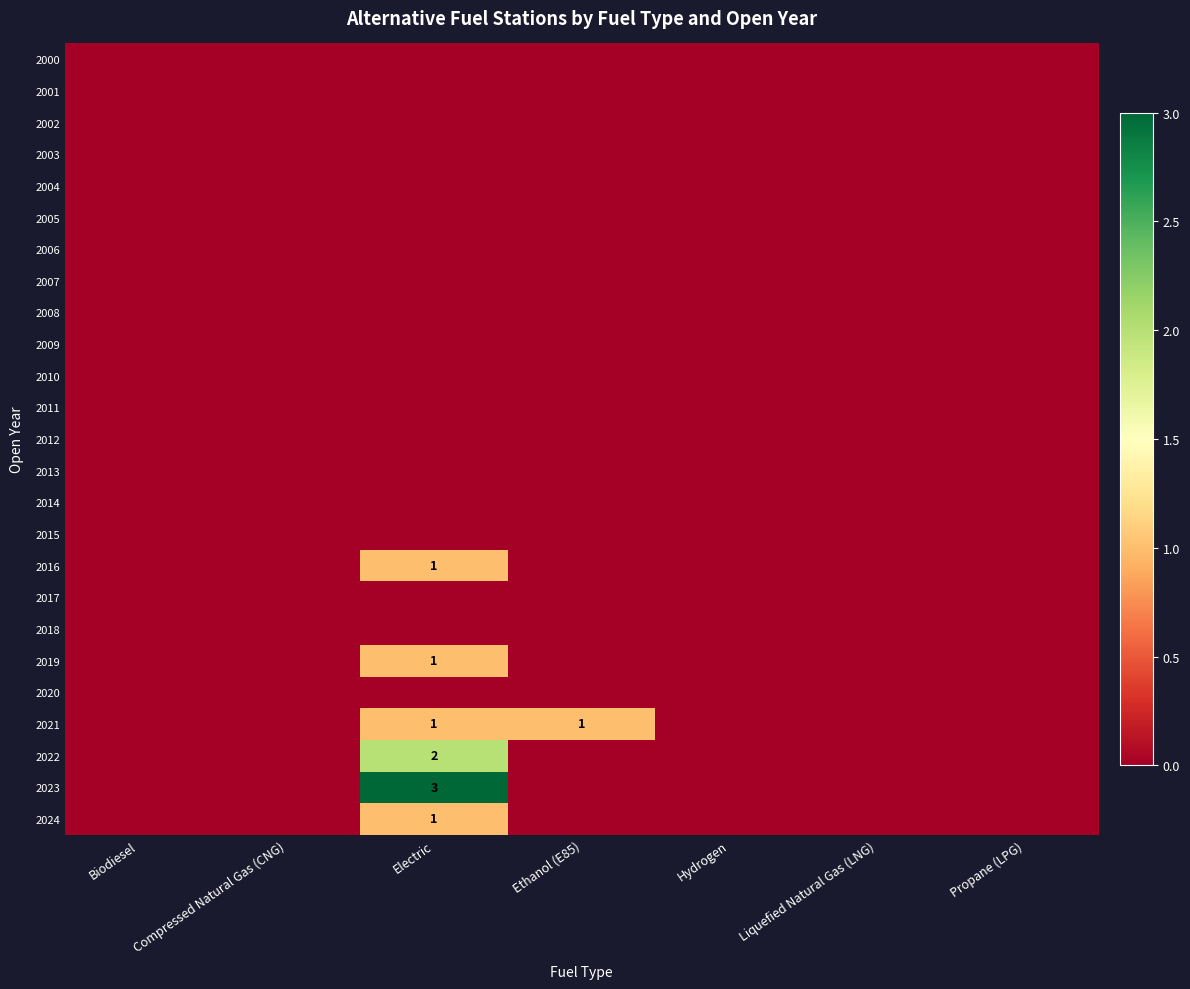

List the labels in order of 2011 value, smallest first.

Biodiesel, Compressed Natural Gas (CNG), Electric, Ethanol (E85), Hydrogen, Liquefied Natural Gas (LNG), Propane (LPG)